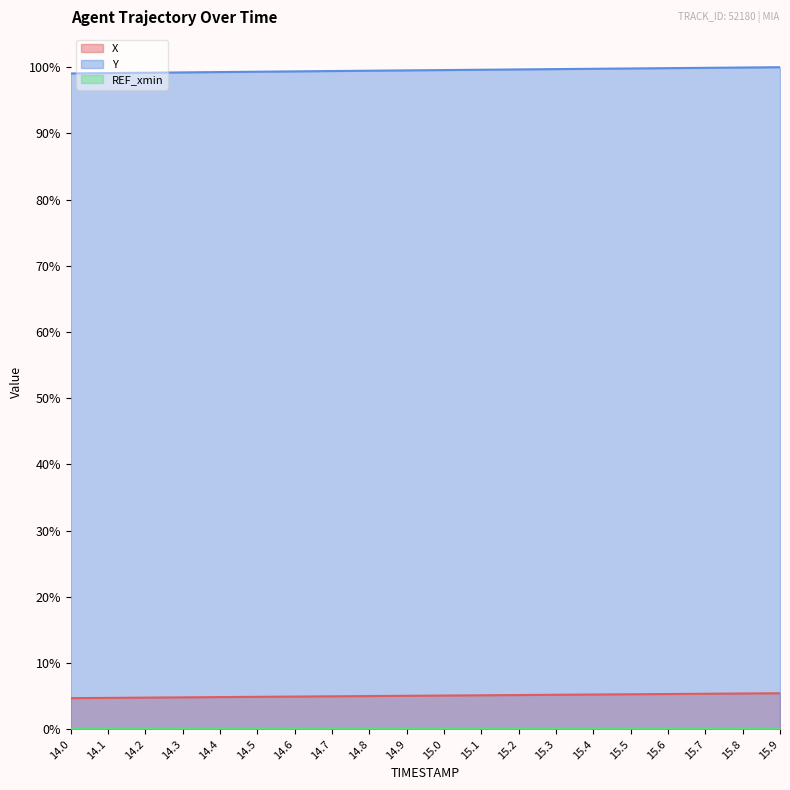

What value does the X series have at 14.4?

4.9